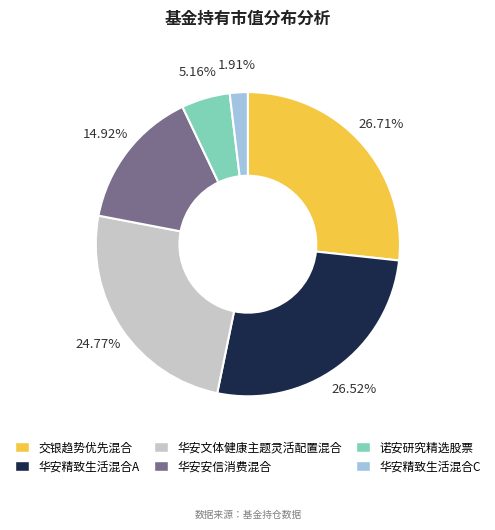

Does 华安文体健康主题灵活配置混合 account for over 50% of the chart?

No